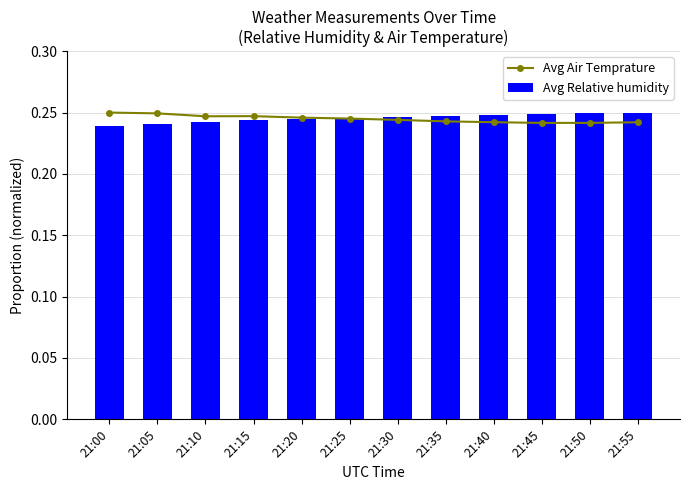

Reading left to right, transcribe all the data shown in this chart.

Avg Air Temprature: 0.2	0.2	0.2	0.2	0.2	0.2	0.2	0.2	0.2	0.2	0.2	0.2
Avg Relative humidity: 0.2	0.2	0.2	0.2	0.2	0.2	0.2	0.2	0.2	0.2	0.2	0.2